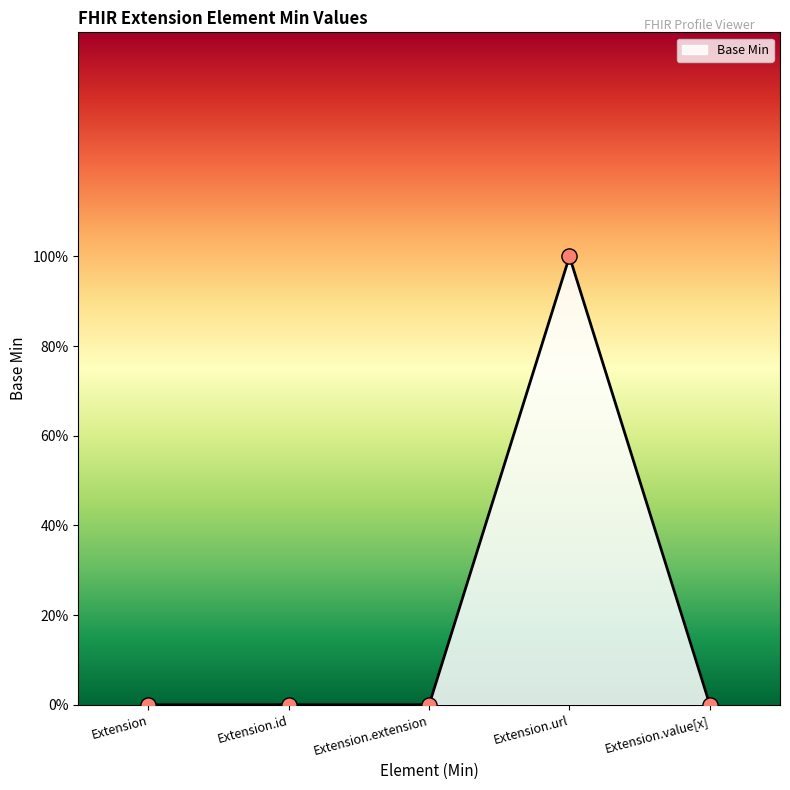

What is the change in value from Extension.url to Extension.value[x]?

-1